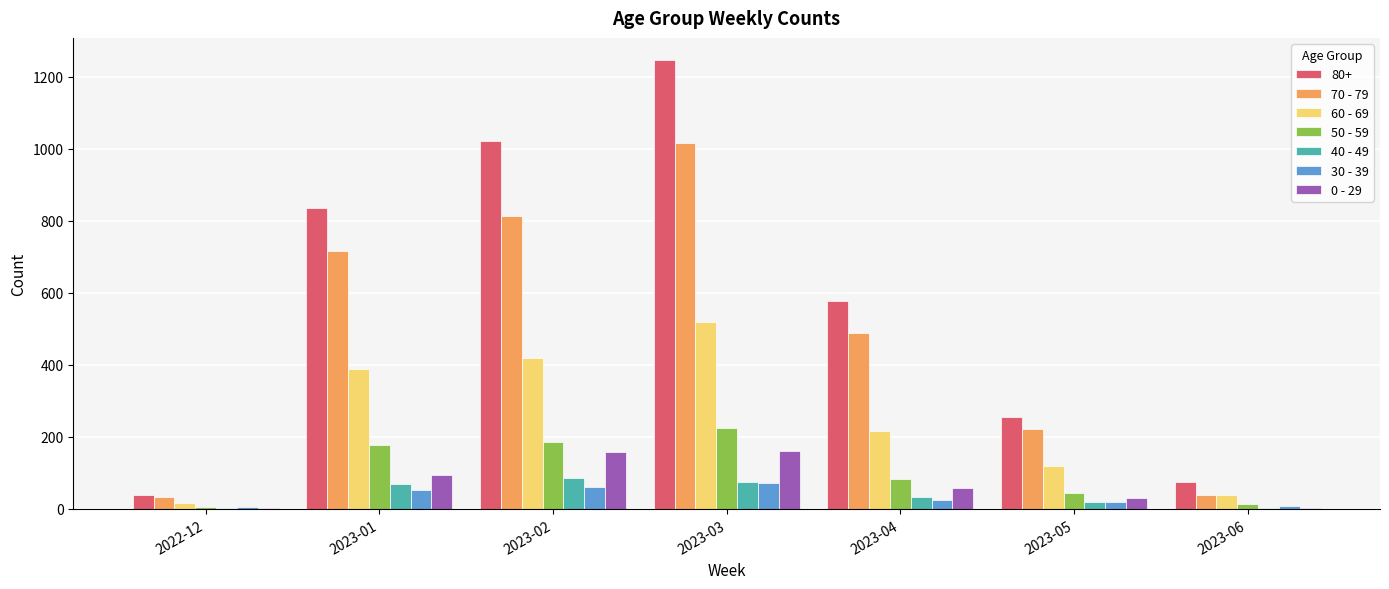

List the series in order of their peak value, lowest first.

30 - 39, 40 - 49, 0 - 29, 50 - 59, 60 - 69, 70 - 79, 80+